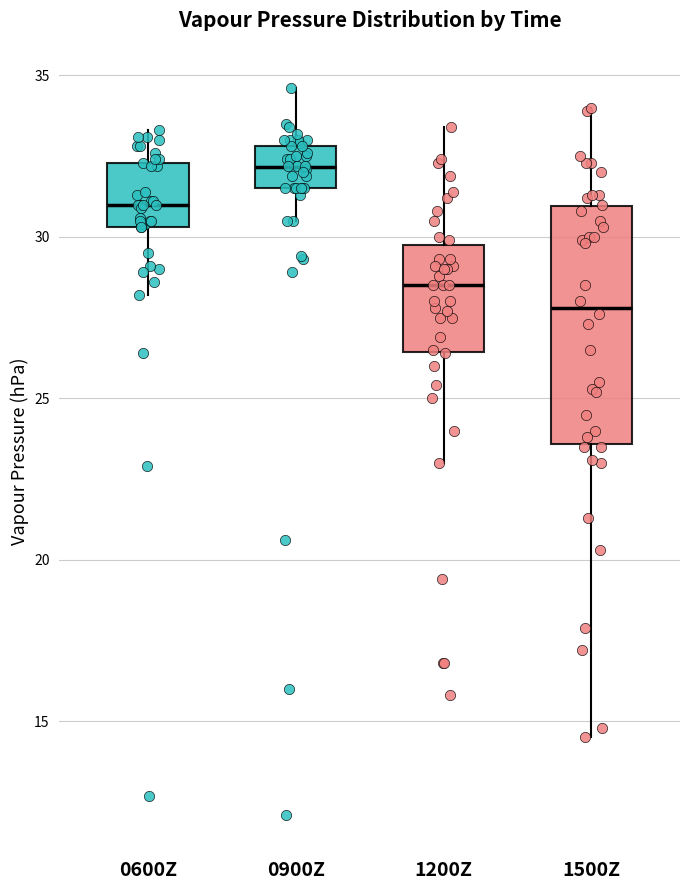

Reading left to right, transcribe this box plot: for each box, give where its median line is, the range the box spans, and where its two whiskers end, as read against the y-axis. The values are not printed on the chart, so give them approximately, as read against the axis.

0600Z: median 31.0, box 30.5 to 32.5, whiskers 28.0 to 33.5
0900Z: median 32.0, box 31.5 to 33.0, whiskers 30.5 to 34.5
1200Z: median 28.5, box 26.5 to 30.0, whiskers 23.0 to 33.5
1500Z: median 28.0, box 23.5 to 31.0, whiskers 14.5 to 34.0